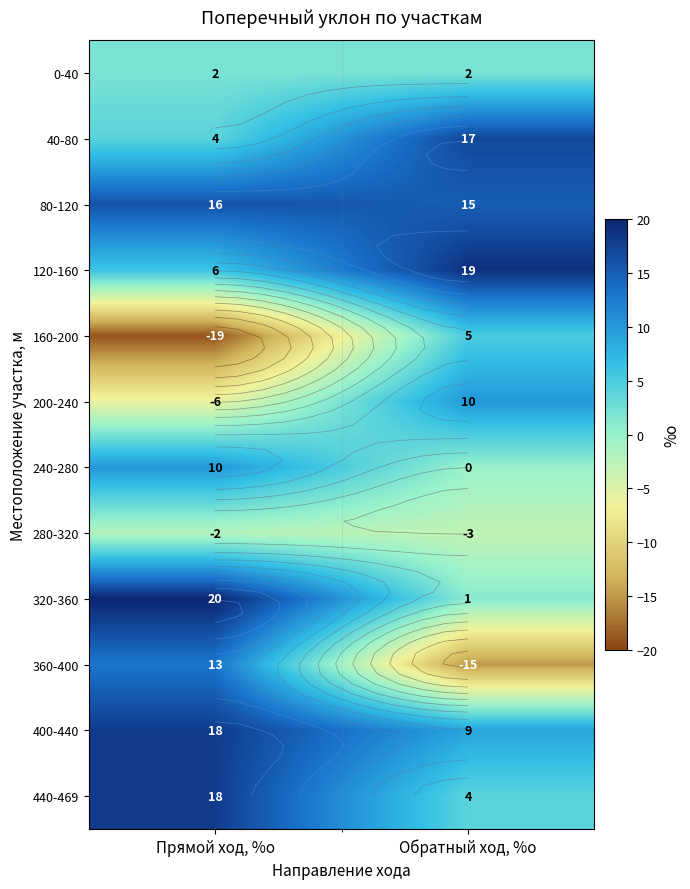

Is it true that 240-280 equals 0 at Обратный ход, %о?

True